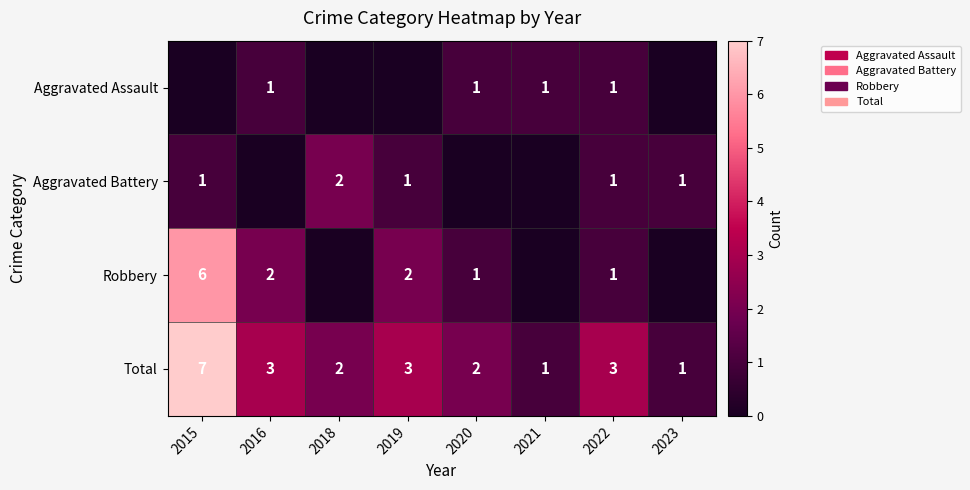

Is the value of Aggravated Battery at 2019 greater than the value of Total at 2020?

No